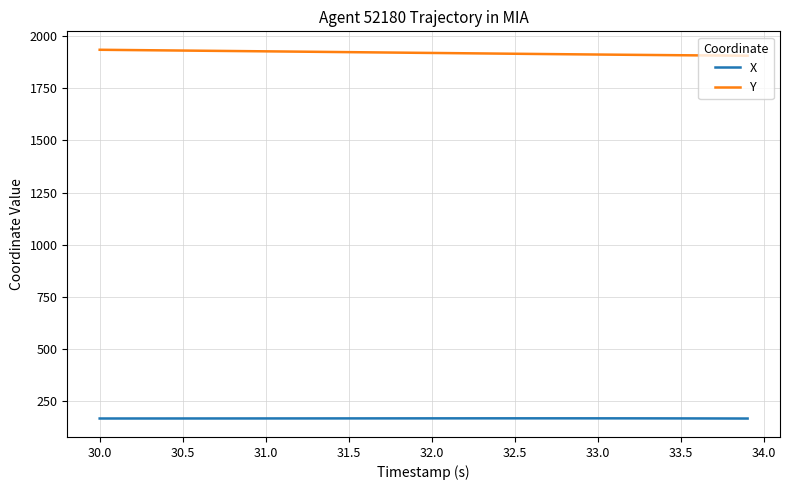

Rank the series by their average value, from lowest to highest.

X, Y